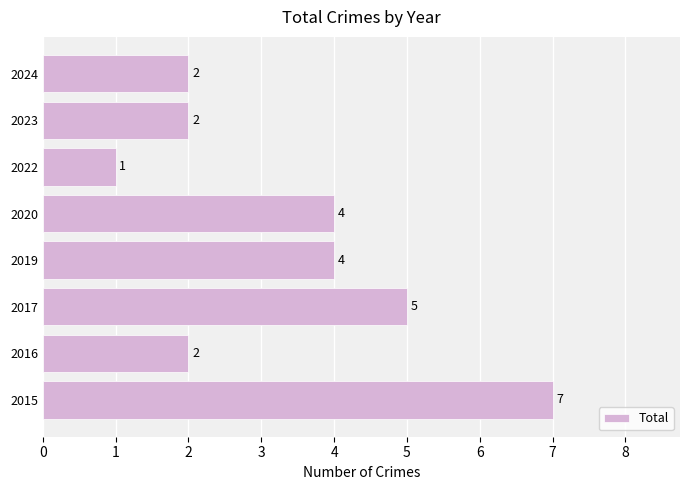

Approximately how many times larger is the value at 2023 compared to 2020?

0.5